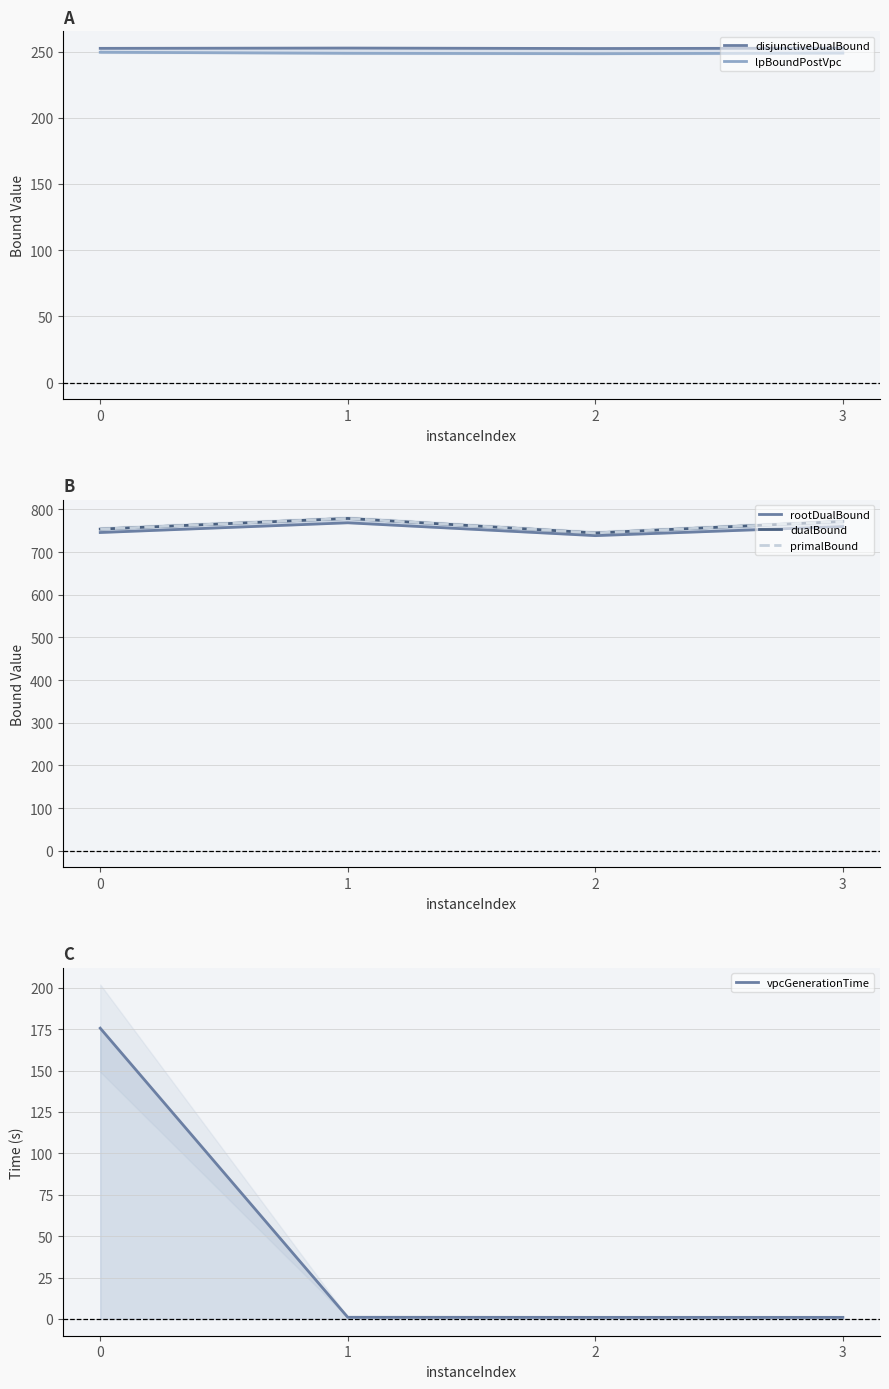

Between 1 and 2, which is larger?

1